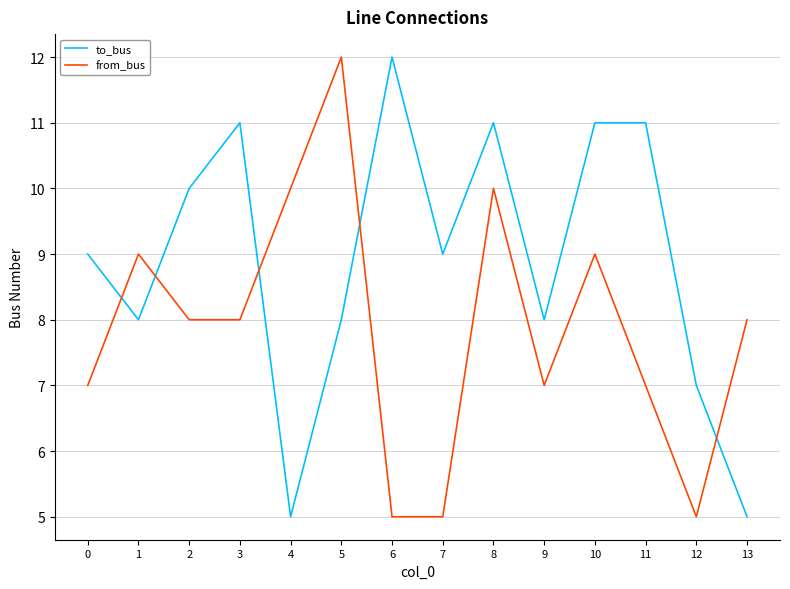

What is the minimum value for from_bus?

5